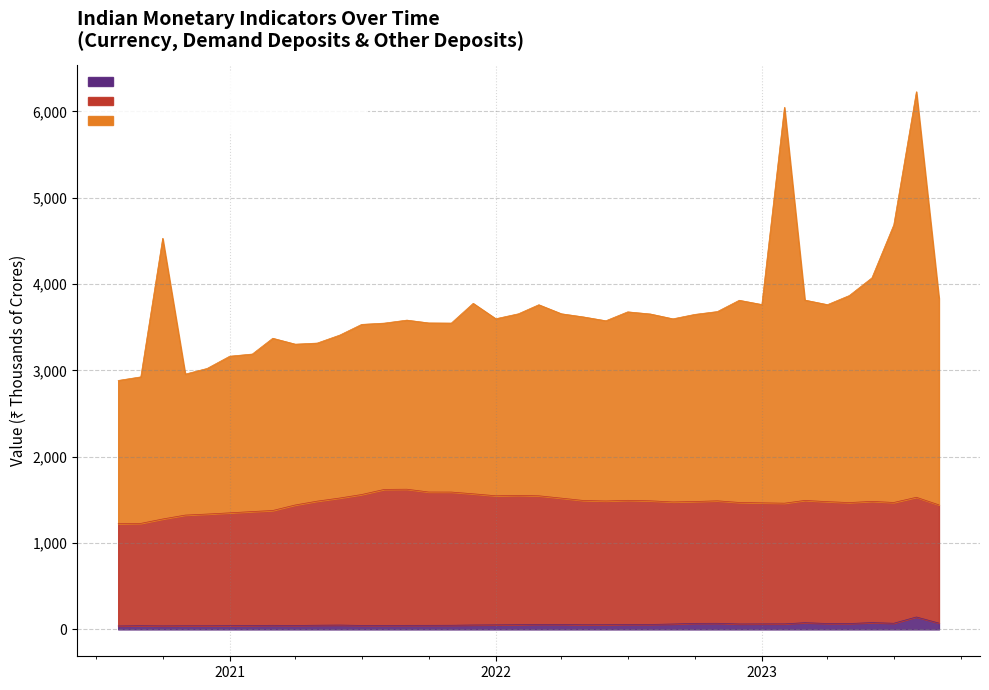

What is the sum of all DEMAND DEPOSITS WITH THE BANKS values?

141616.9